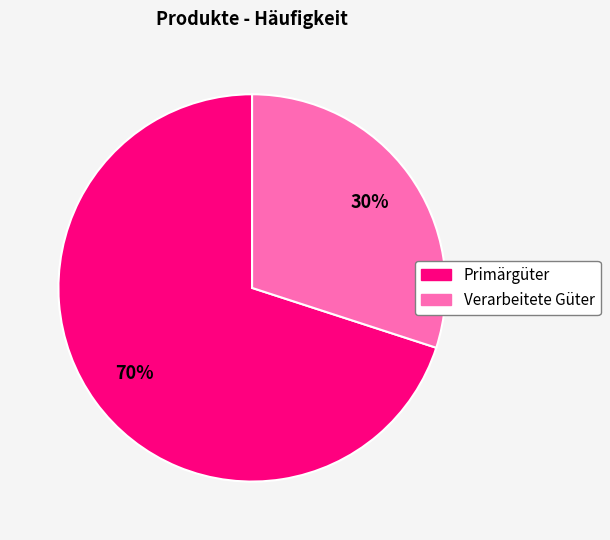

Is there any slice that represents more than half of the pie?

Yes